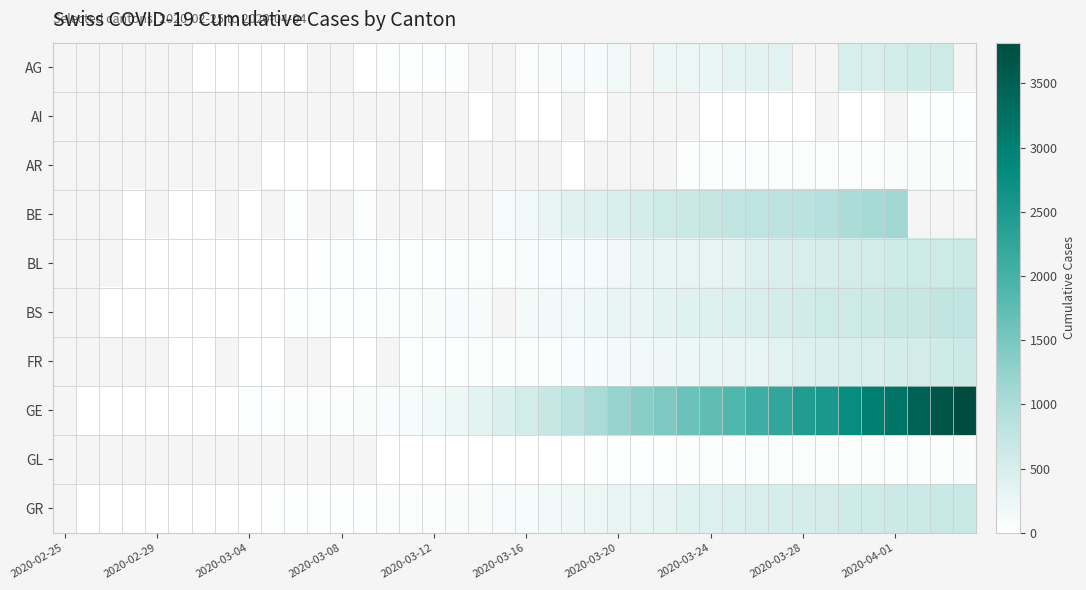

How many categories are shown in the chart?

40